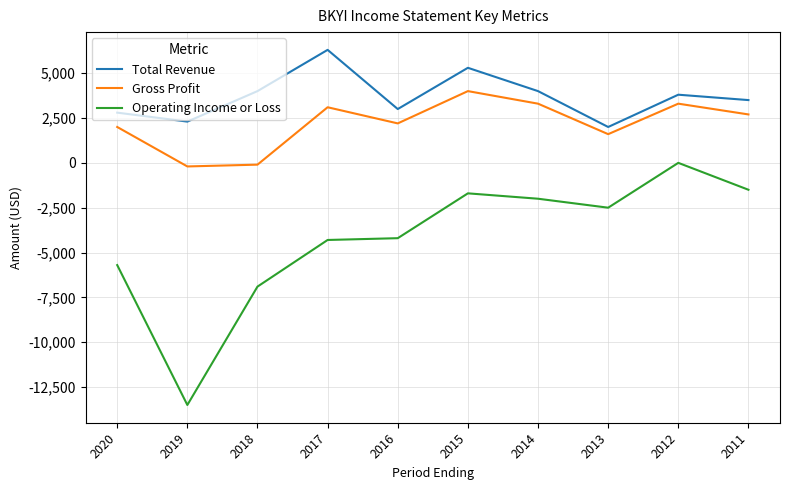

Count the number of categories in the chart.

10